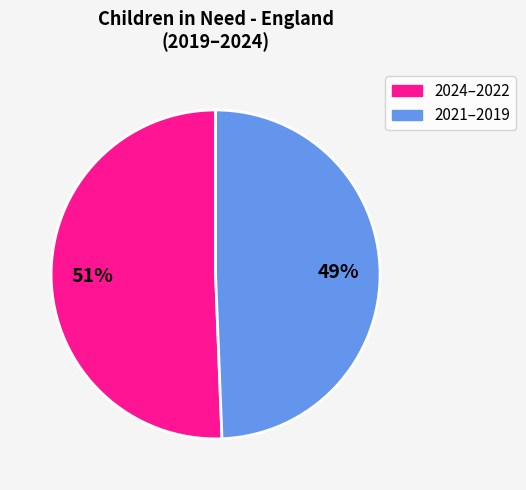

To the nearest percent, what is the average slice percentage?

50%